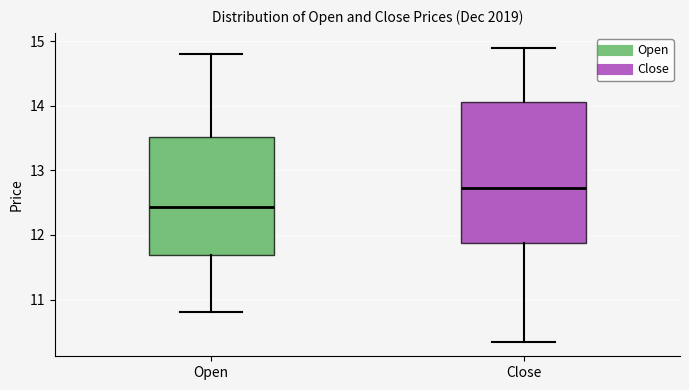

Comparing the boxes themselves (not the whiskers), which one is the tallest?

Close